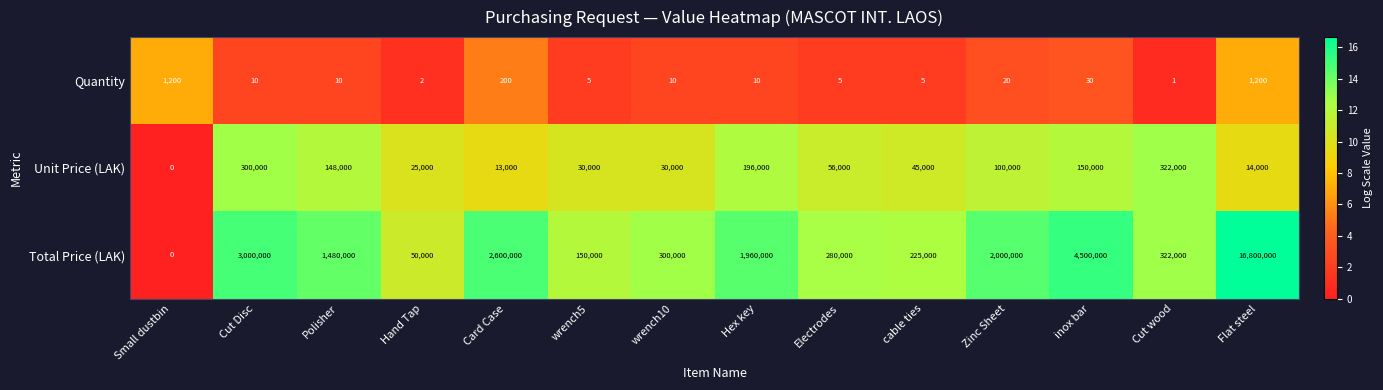

What is the difference between the maximum and minimum values in the Quantity series?

1199